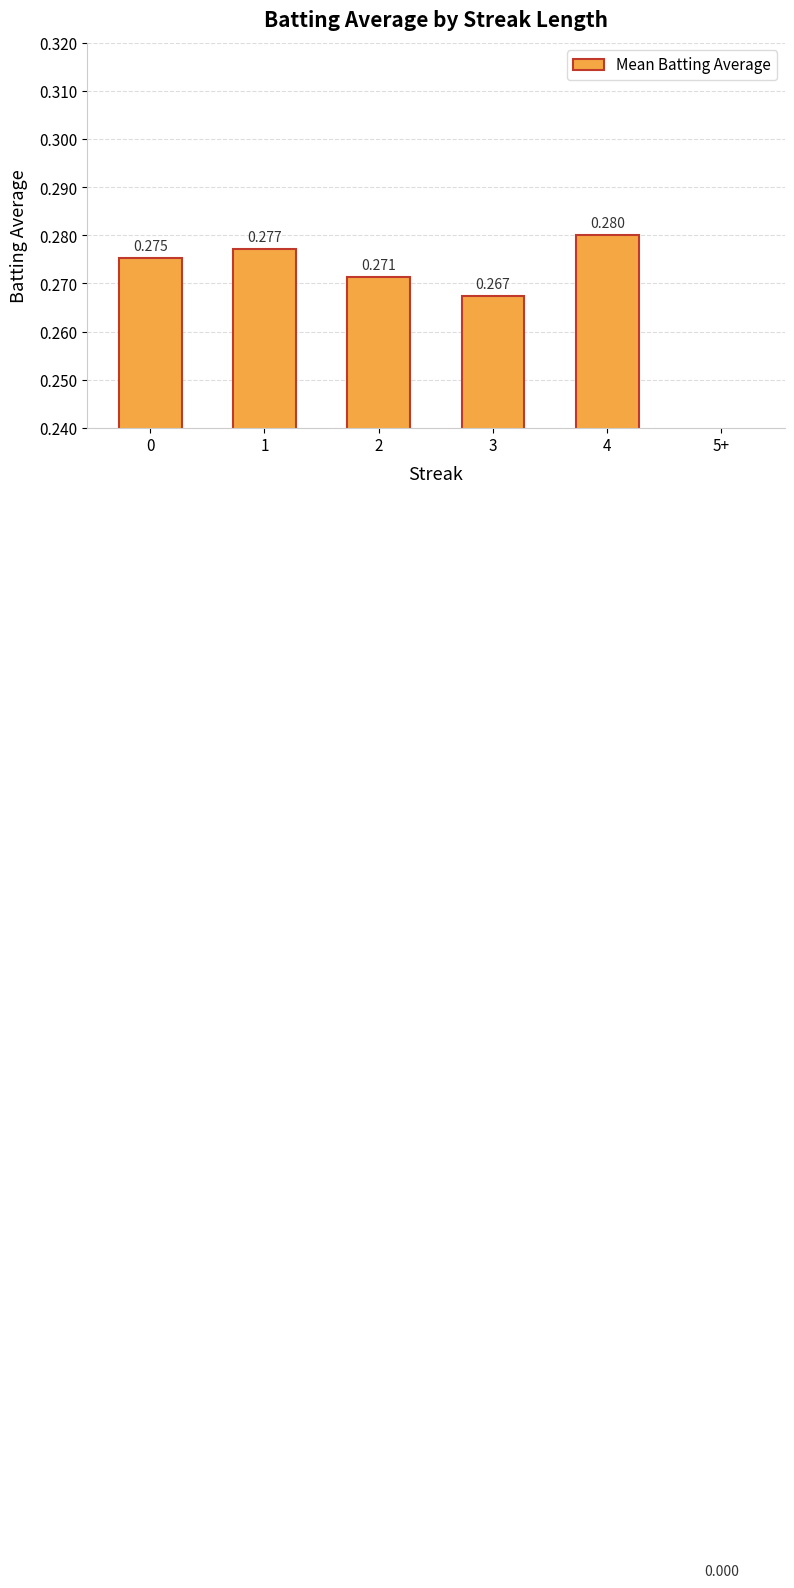

What position from the right is 5+?

1